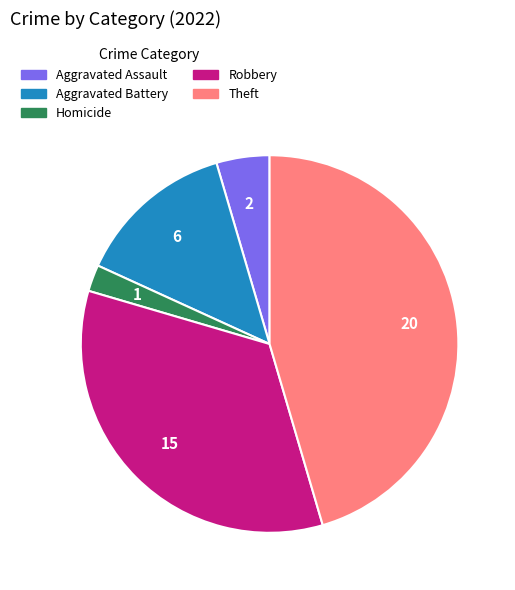

Is there a majority slice in this chart?

No